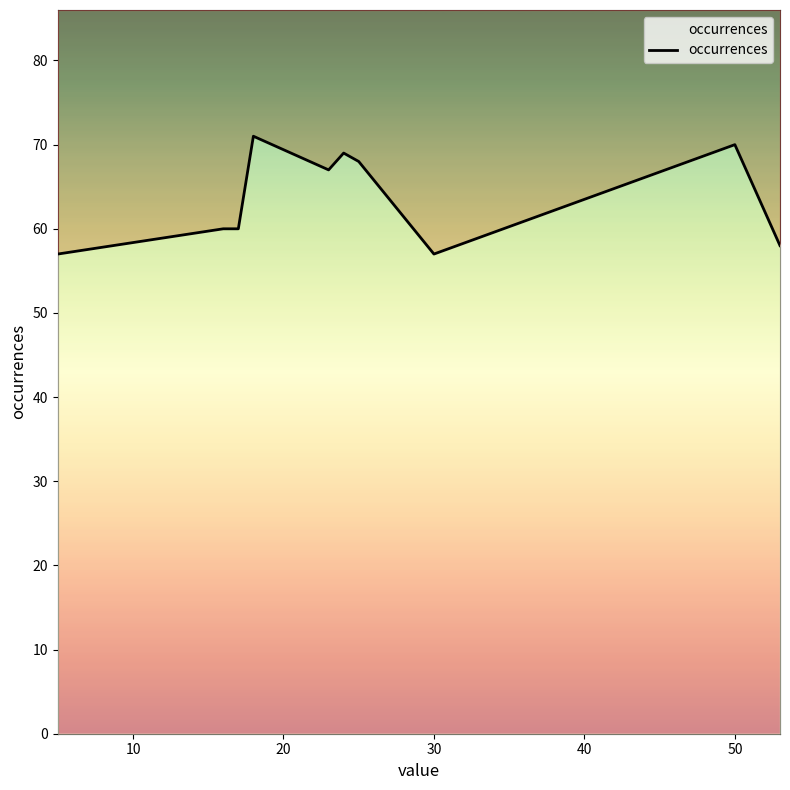

What is the change in value from 10 to 7?

-3